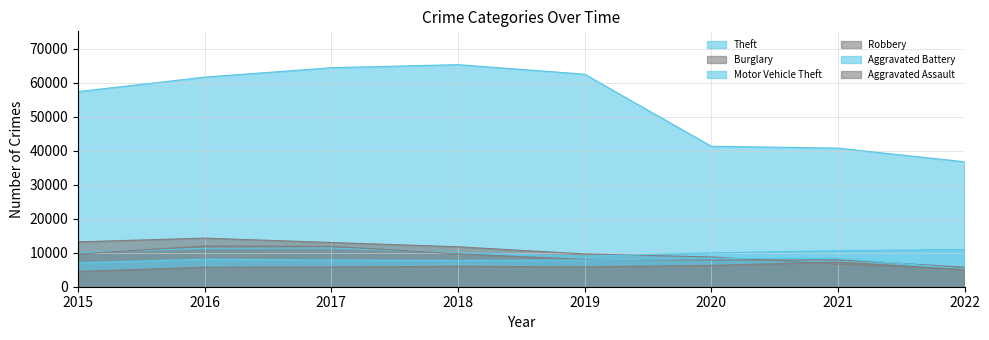

Rank the categories by Motor Vehicle Theft value from lowest to highest.

2019, 2020, 2018, 2015, 2021, 2022, 2016, 2017